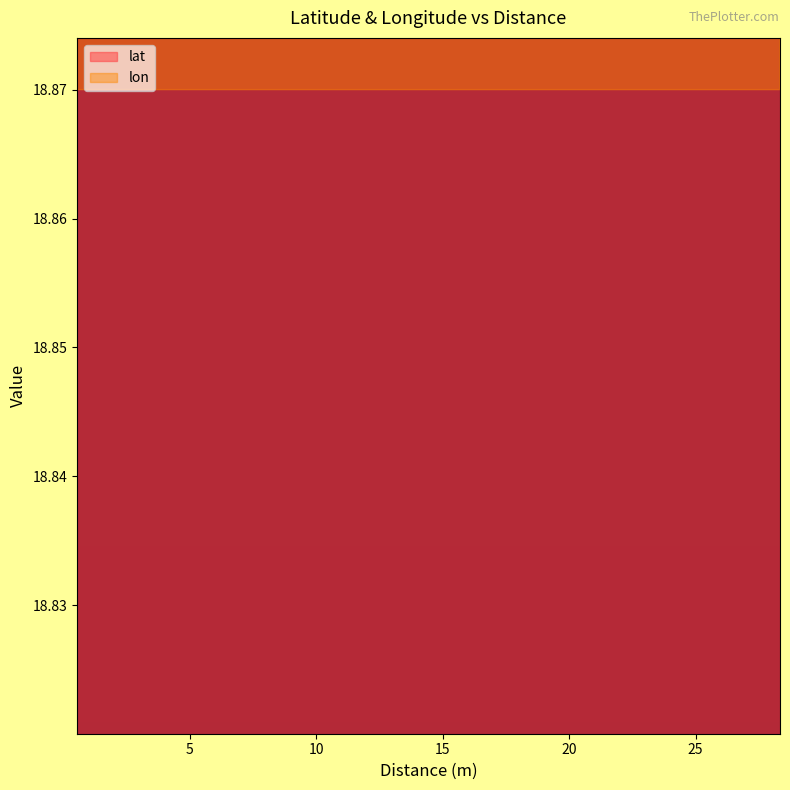

Between 0.5390894208198656 and 2.386253480150116, which series saw the biggest shift?

lat